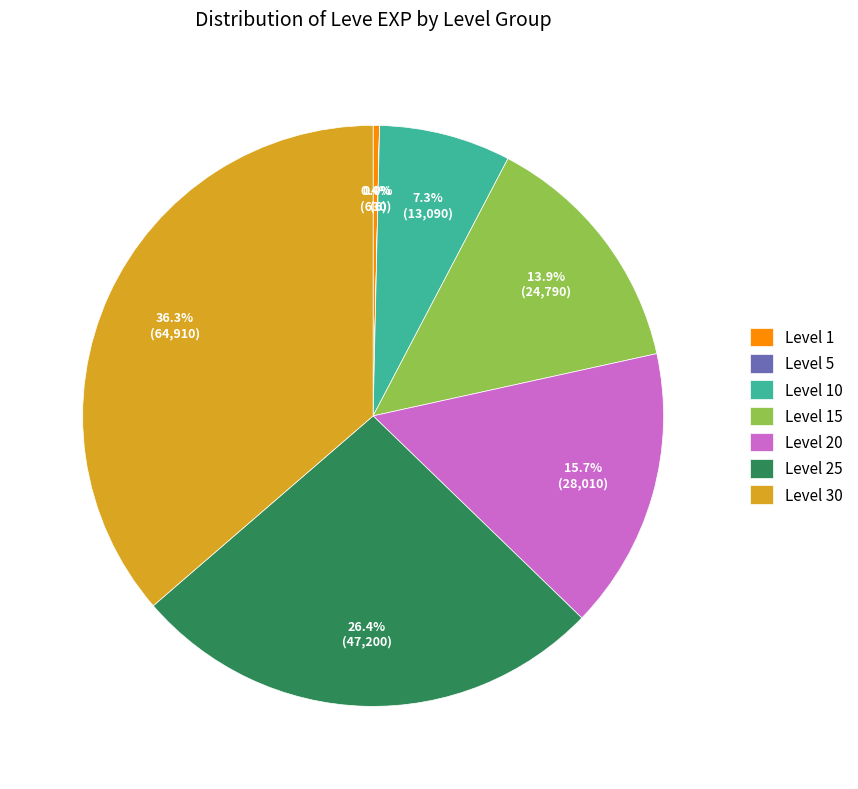

Does Level 15 account for over 50% of the chart?

No